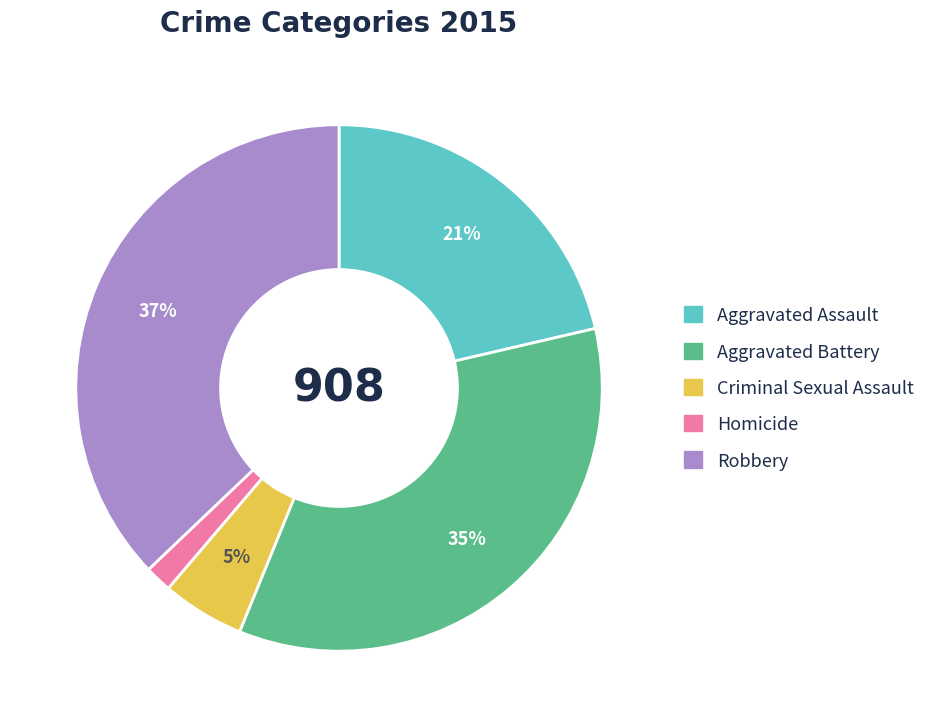

Between Aggravated Assault and Robbery, which is larger?

Robbery